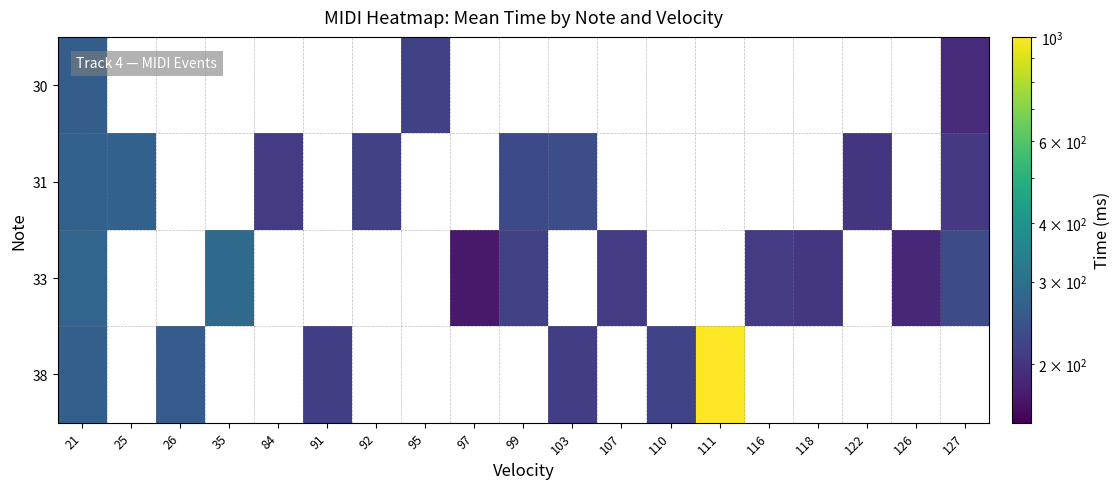

What is the smallest value displayed?

171.0